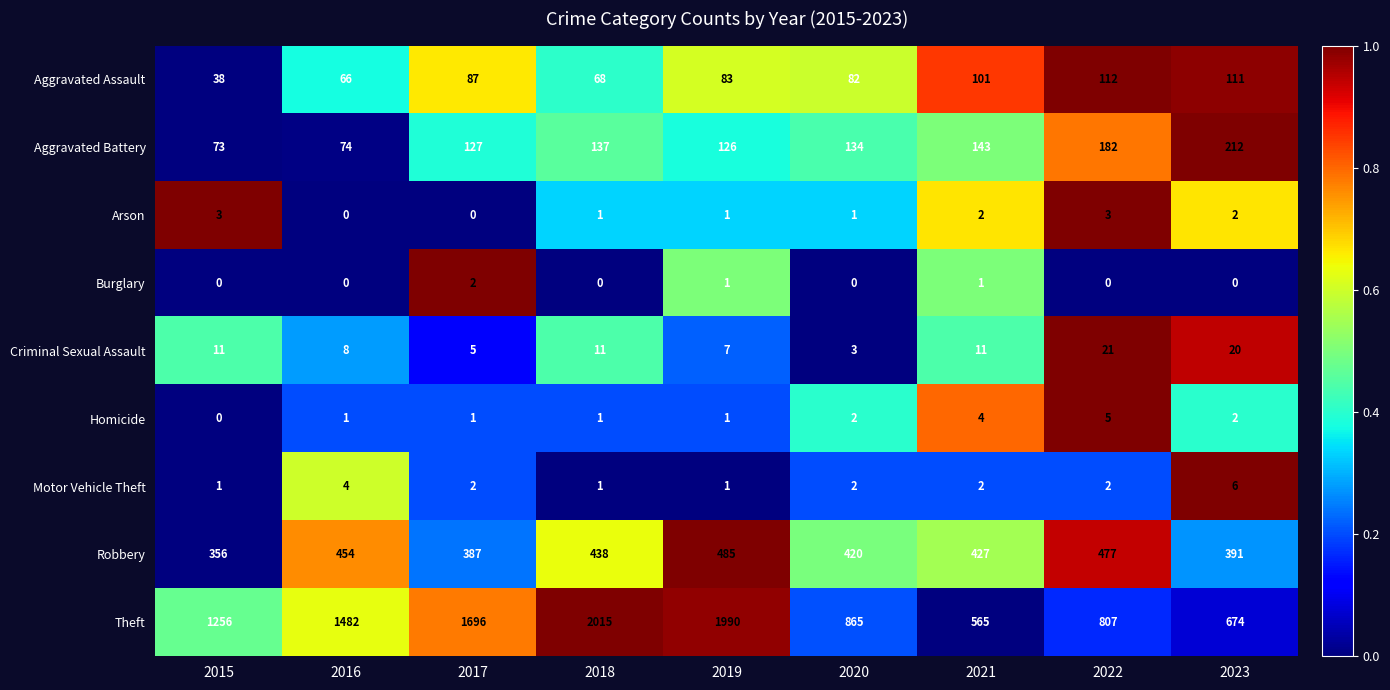

Where does the Robbery series first go above 427?

2016